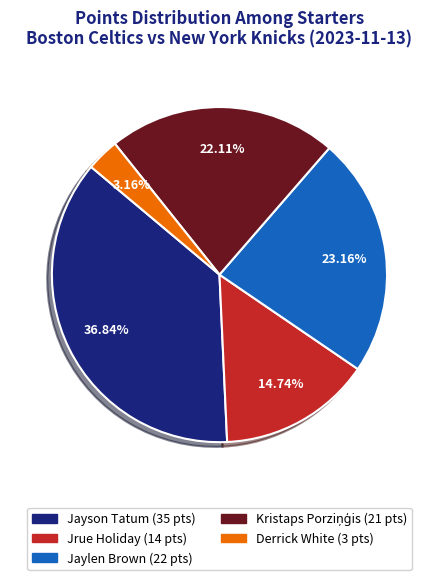

What is the ratio of the value at Jrue Holiday to the value at Jaylen Brown?

0.6